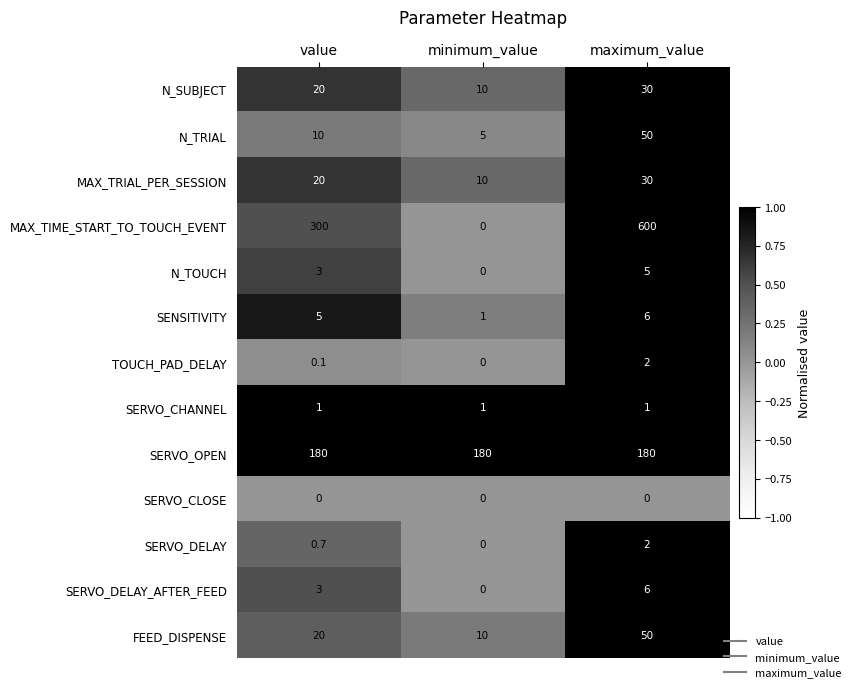

What is the difference between the highest and lowest values at minimum_value?

180.0